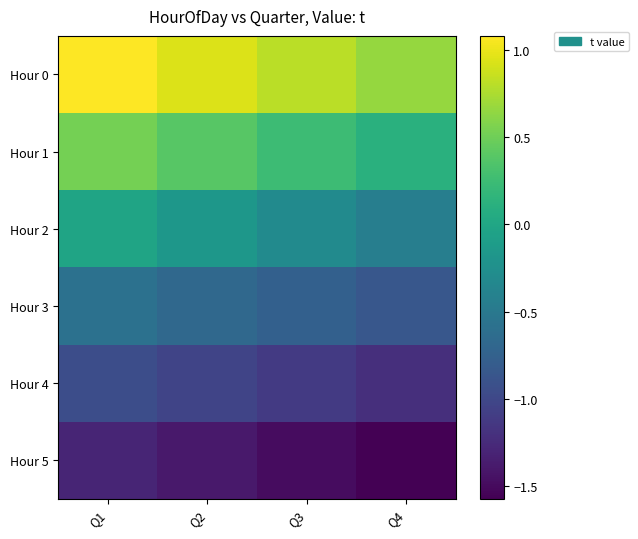

Reading left to right, list all the values displayed in this chart.

Hour 0: Q1=1.1	Q2=0.9	Q3=0.8	Q4=0.7
Hour 1: Q1=0.5	Q2=0.4	Q3=0.3	Q4=0.1
Hour 2: Q1=-0.0	Q2=-0.2	Q3=-0.3	Q4=-0.4
Hour 3: Q1=-0.6	Q2=-0.7	Q3=-0.8	Q4=-0.8
Hour 4: Q1=-0.9	Q2=-1.0	Q3=-1.1	Q4=-1.2
Hour 5: Q1=-1.3	Q2=-1.4	Q3=-1.5	Q4=-1.6